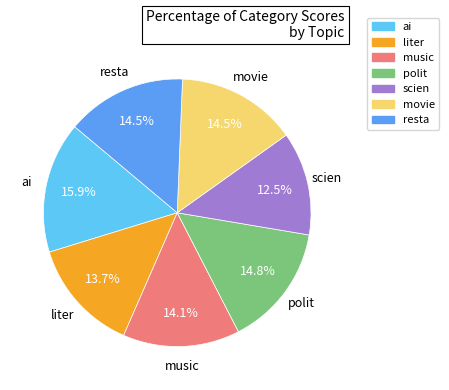

Is music the majority of the pie?

No